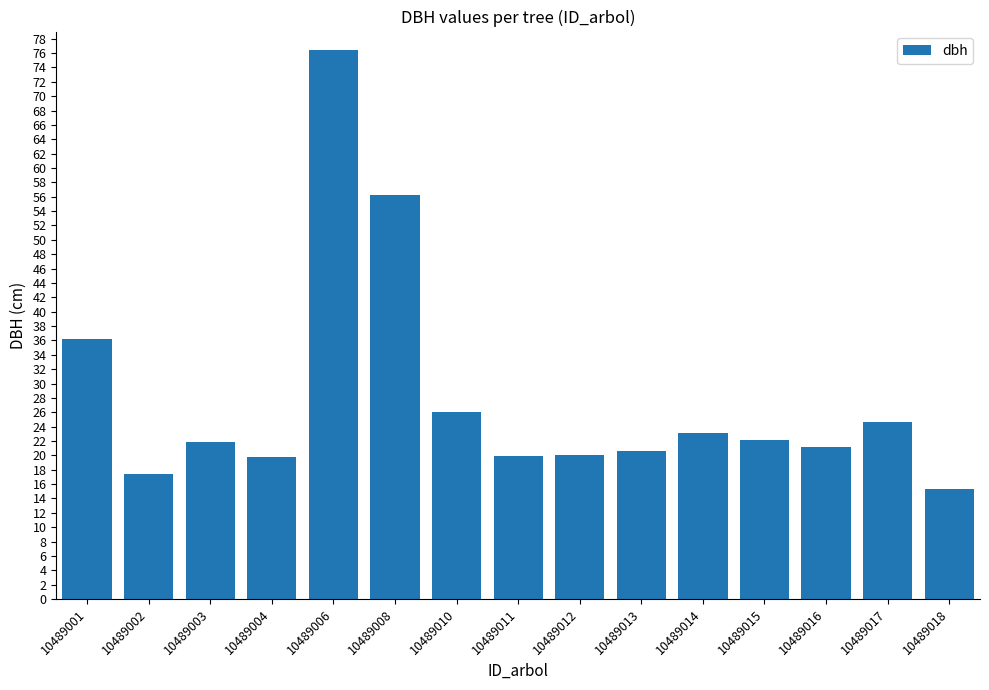

Which category has the highest value across all series?

10489006